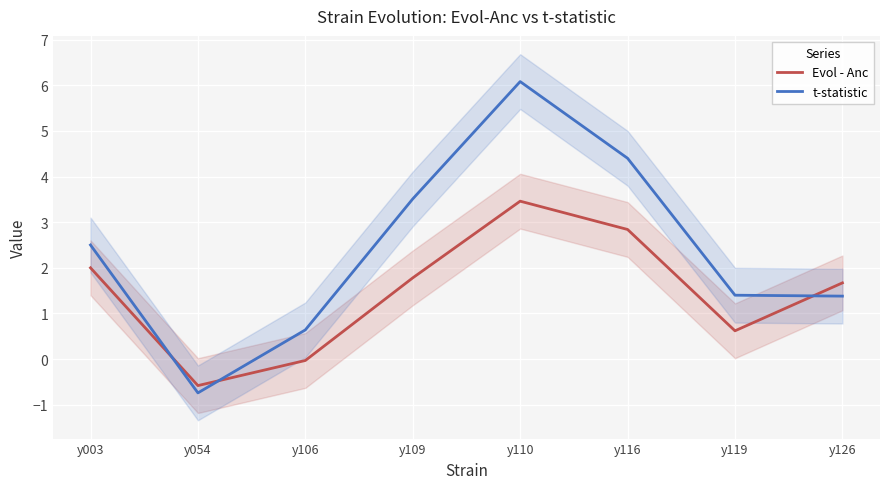

Where does the t-statistic series first go above 2?

y003